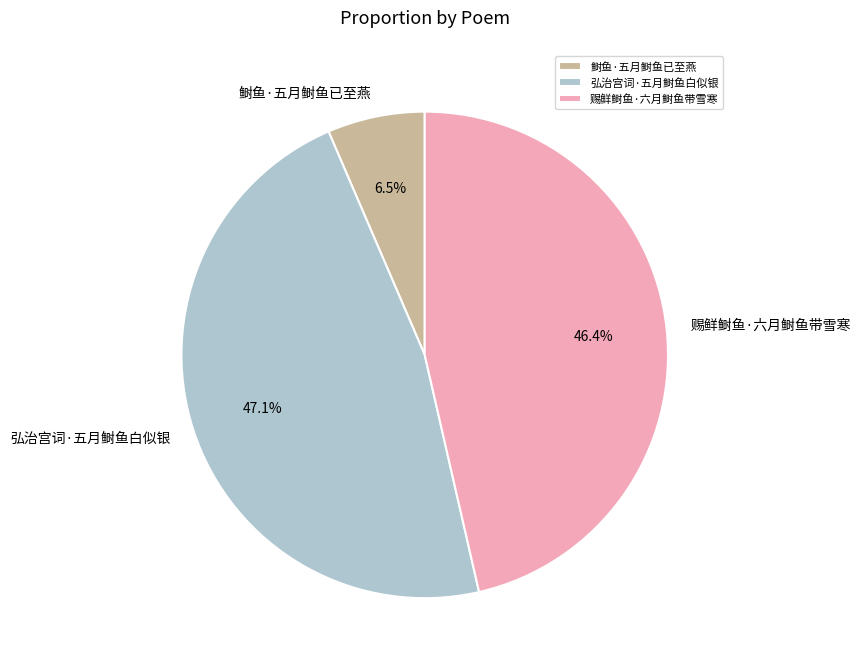

The 赐鲜鲥鱼·六月鲥鱼带雪寒 slice represents 36% of the pie. True or false?

False